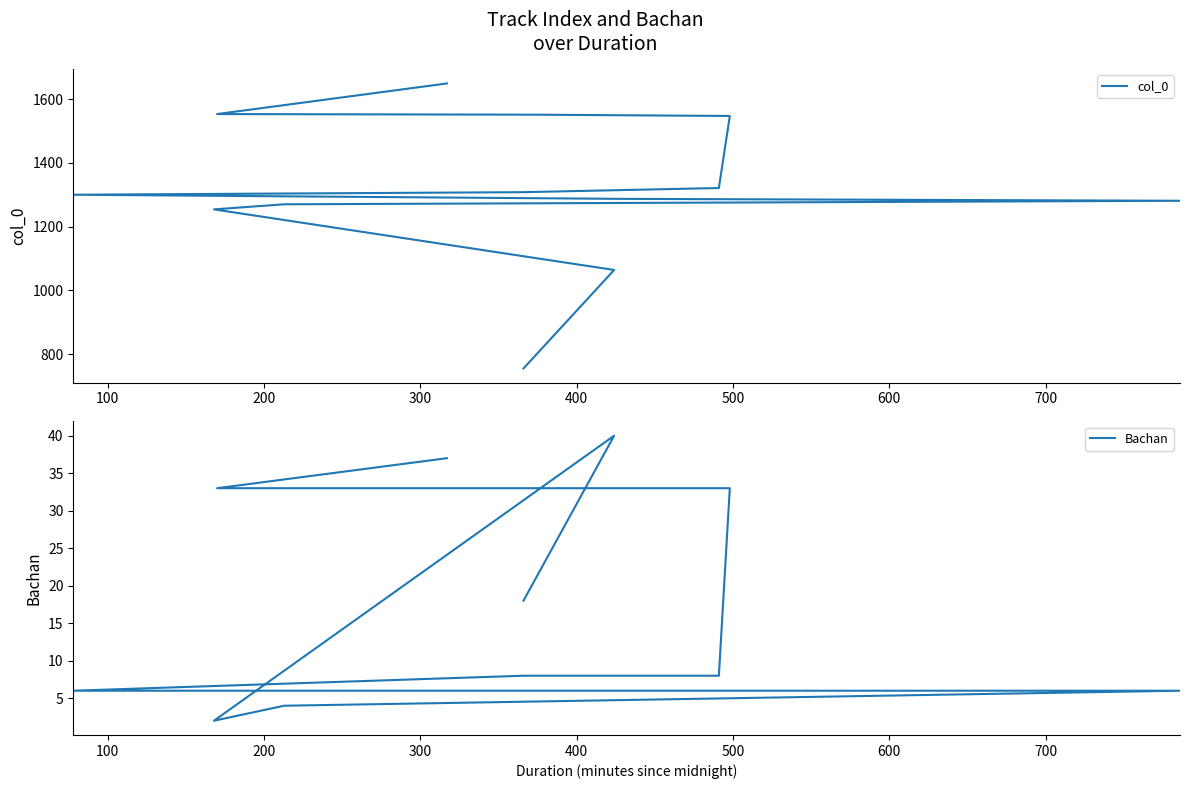

True or false: col_0 and Bachan cross at least once.

False